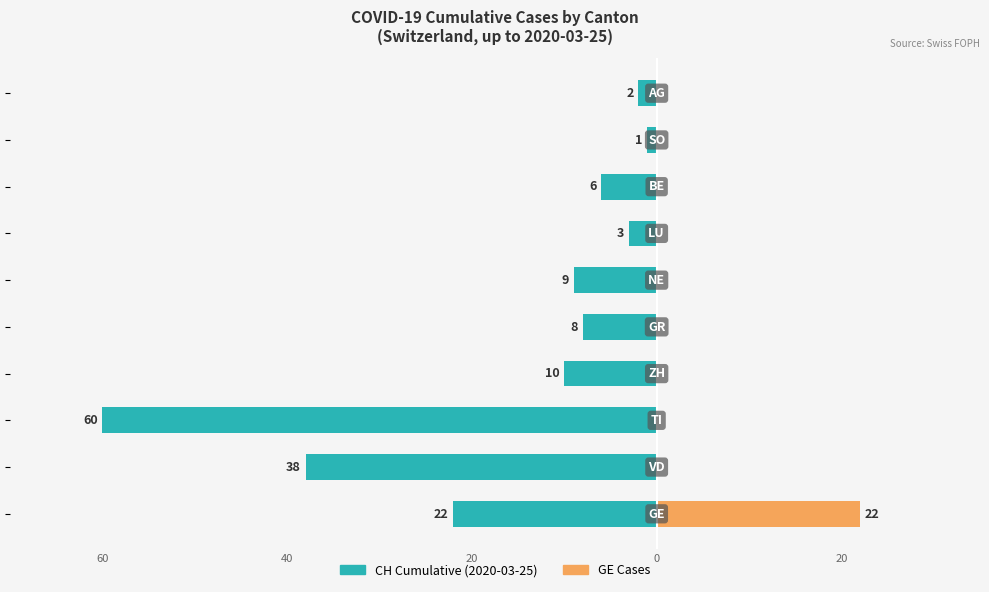

What is the difference between the highest and lowest values at 8?

1